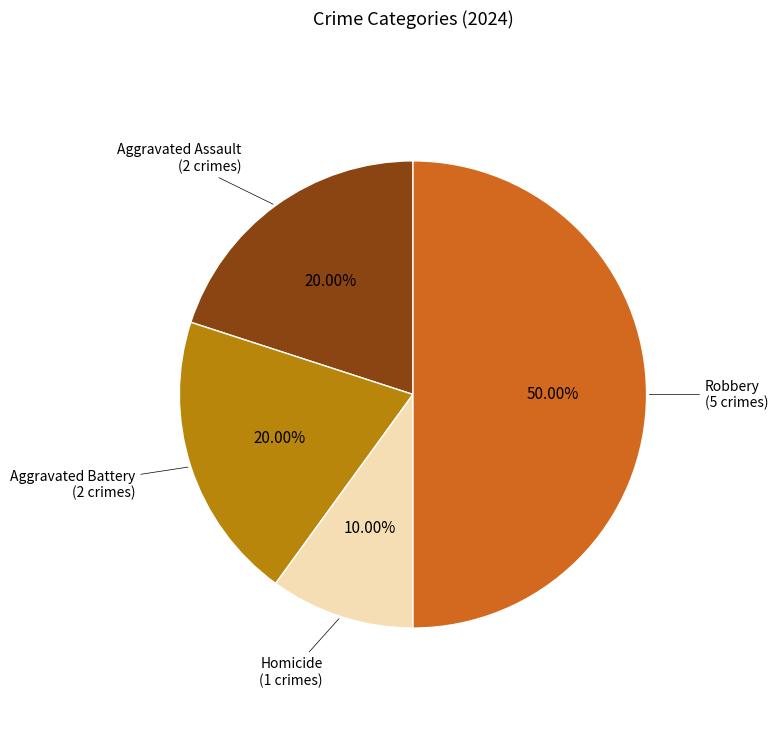

Between Aggravated Assault and Robbery, which is larger?

Robbery